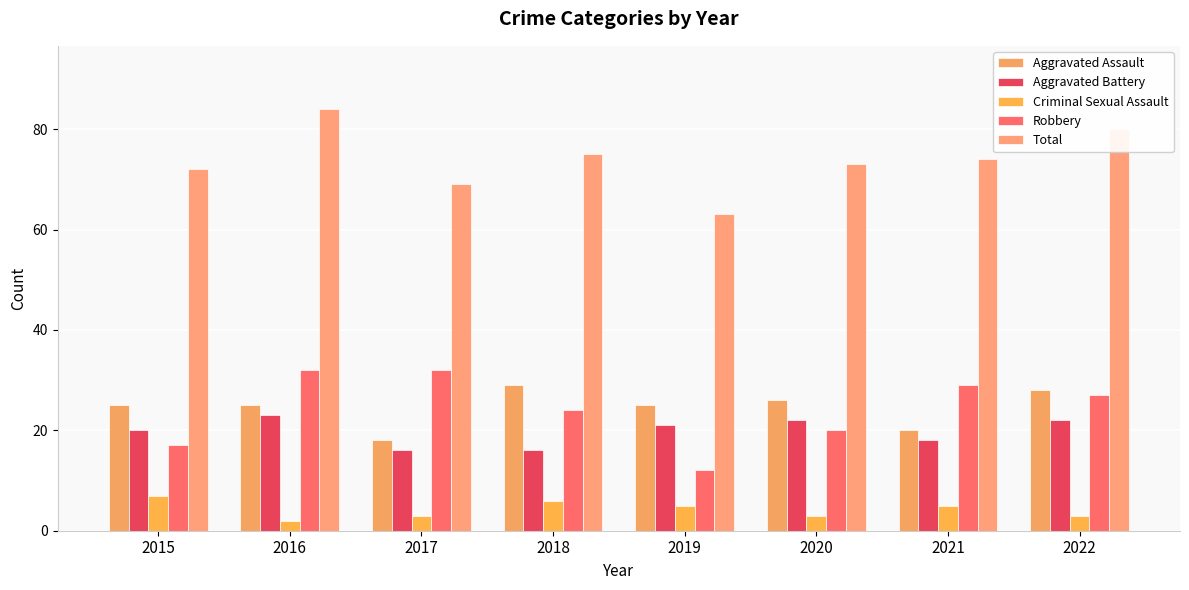

What is the minimum value shown in the chart?

2